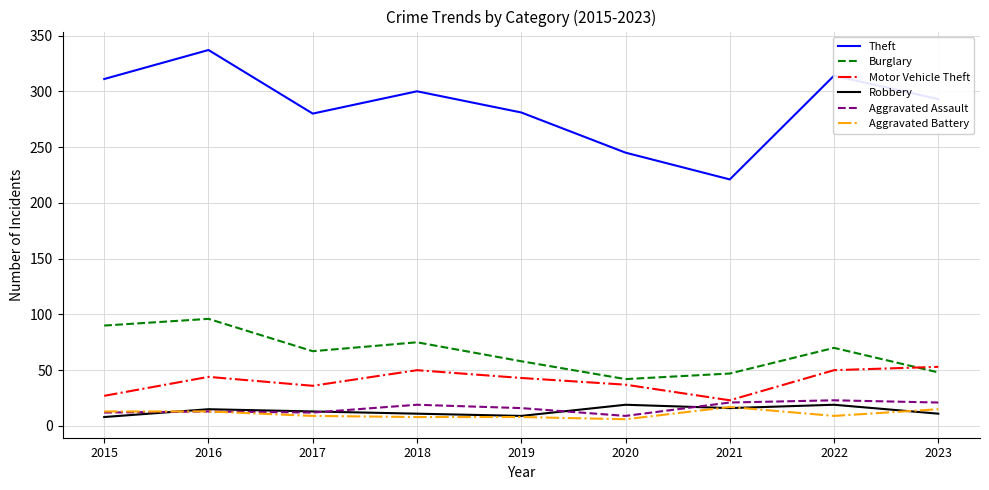

At which category does Theft reach its first local valley?

2017